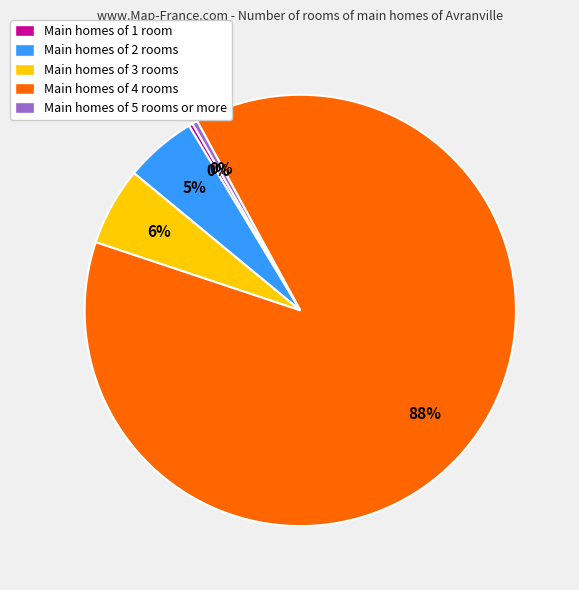

Is it true that Main homes of 4 rooms is 95% of the pie?

False